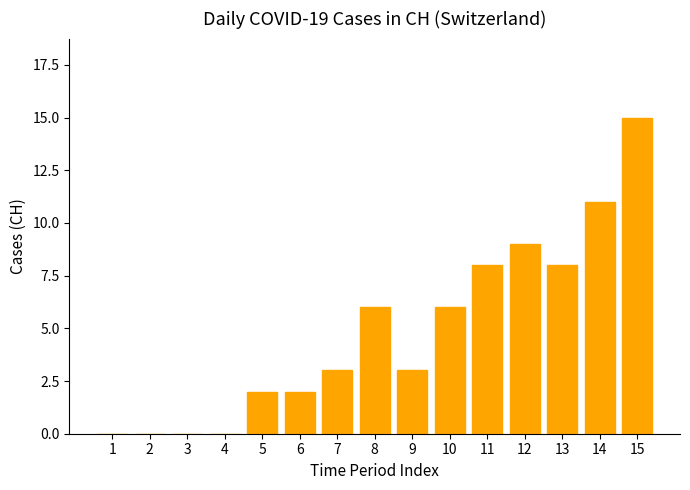

What is the change in value from 3 to 8?

+6